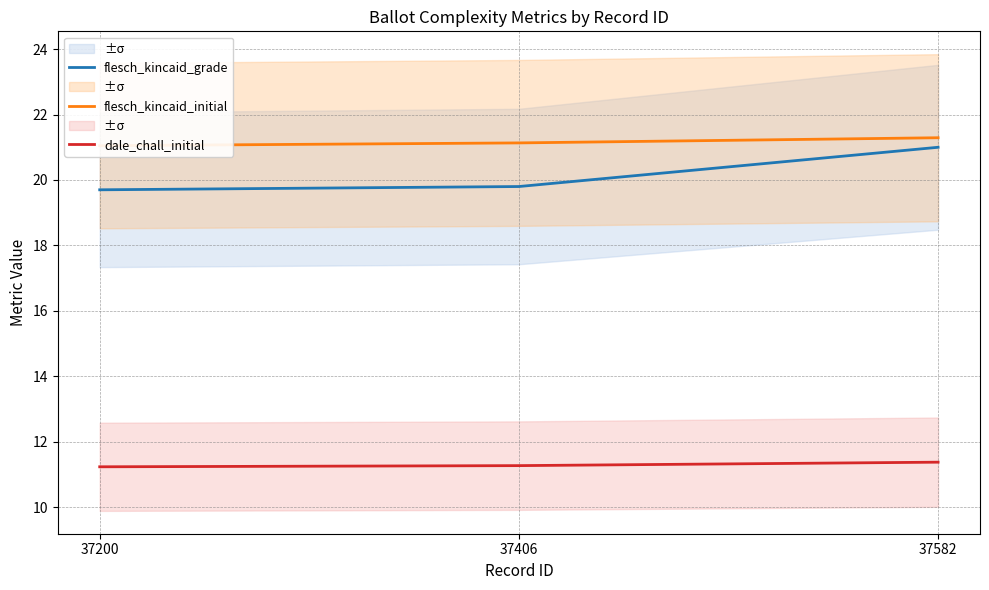

Which series has the largest range (max minus min)?

flesch_kincaid_grade